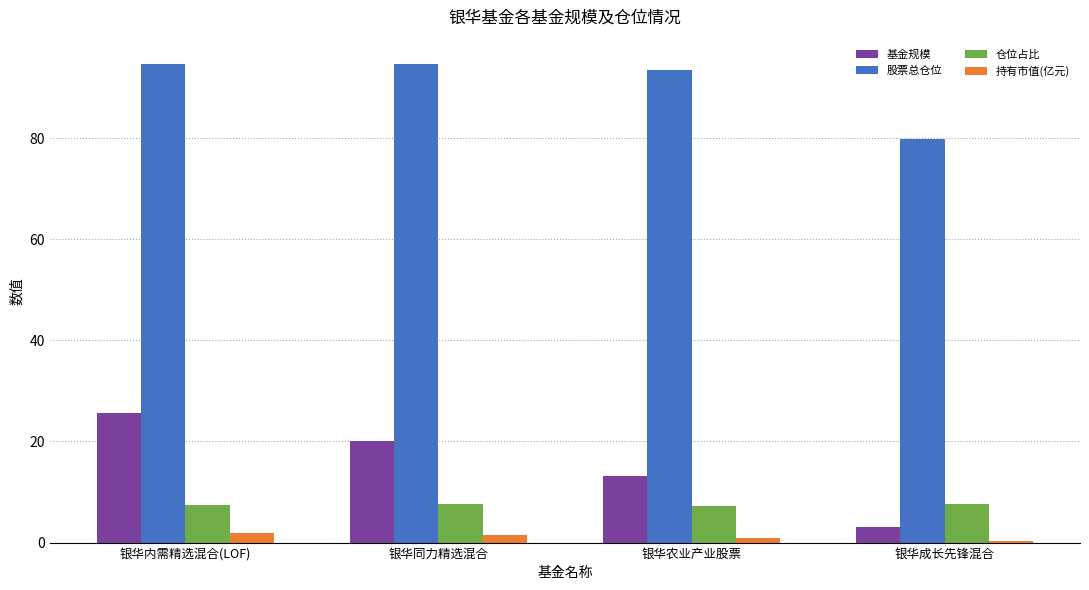

Is it true that 股票总仓位 equals 79.8 at 银华成长先锋混合?

True